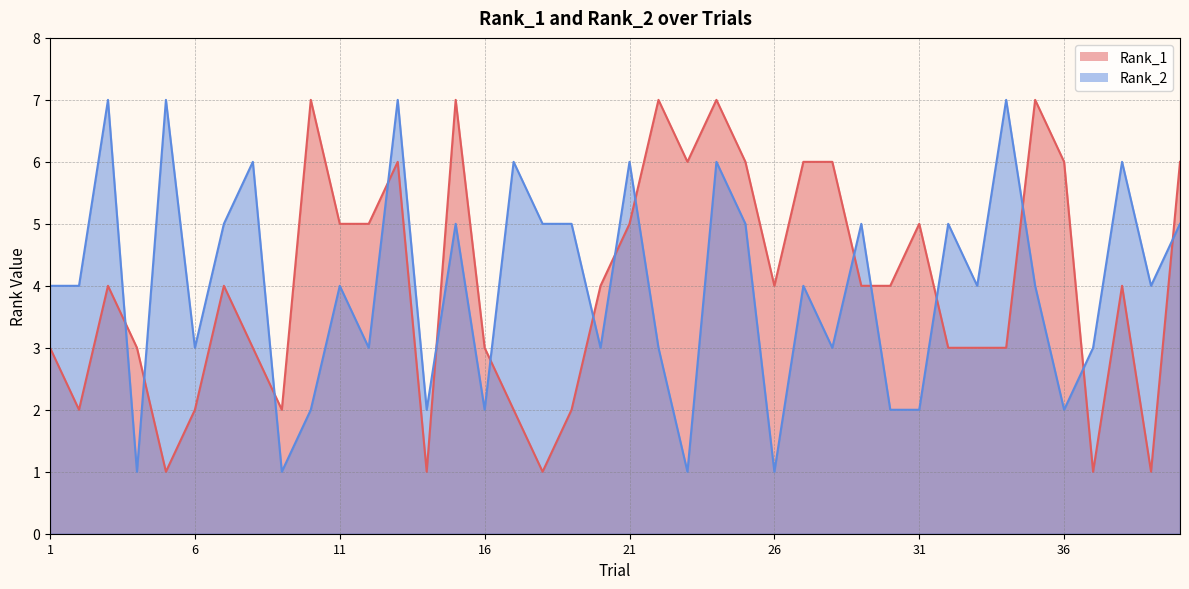

Between 21 and 28, which is larger?

28